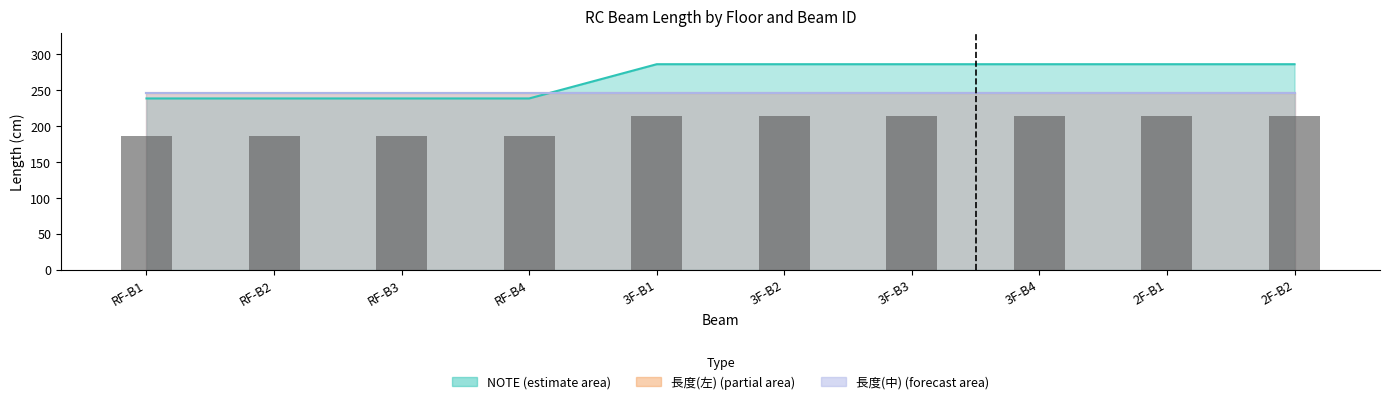

What is the difference between the maximum and minimum values?

28.6